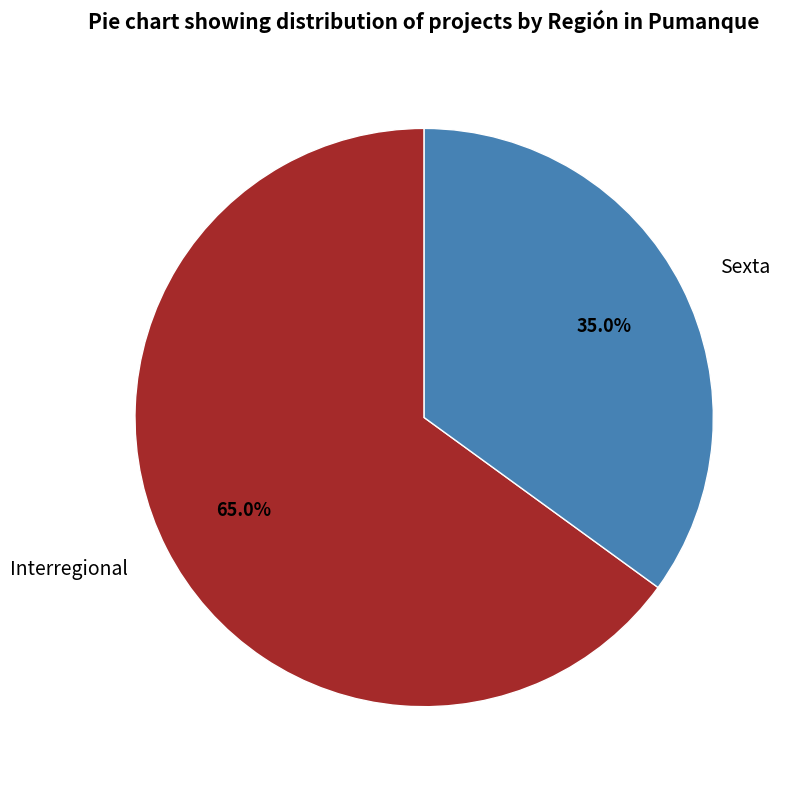

The Sexta slice represents 35% of the pie. True or false?

True